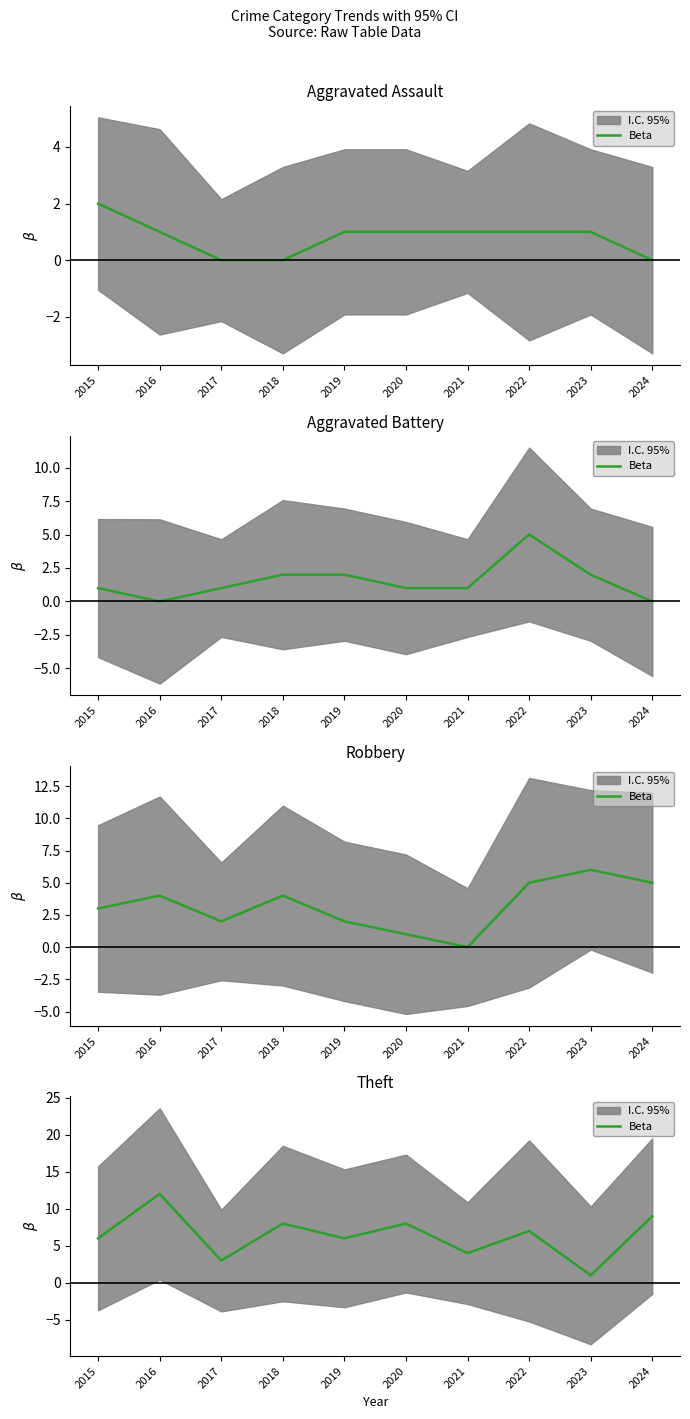

What is the value of the 2nd point from the left?

12